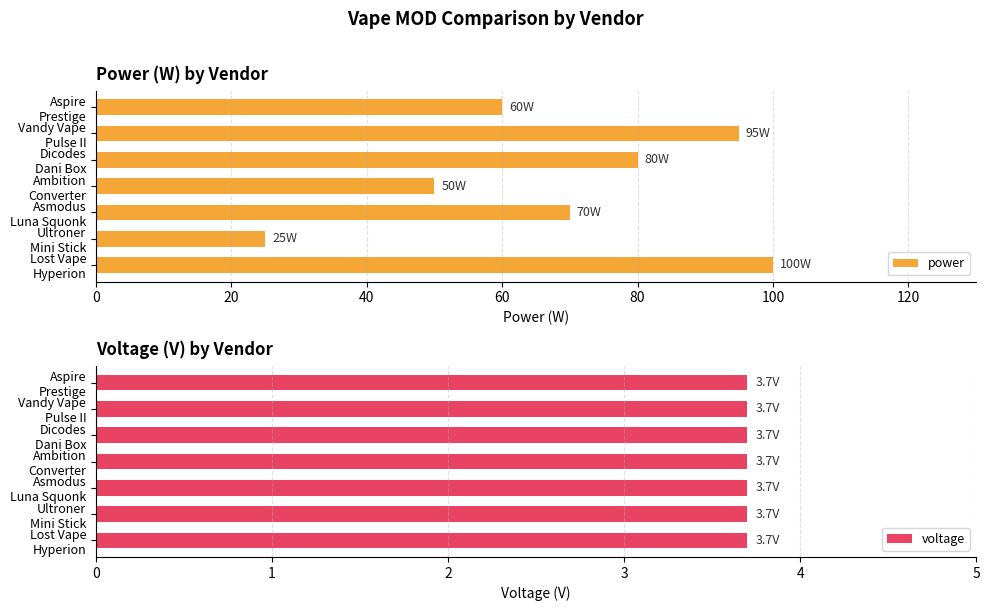

What is the difference between the maximum and minimum values in the power series?

75